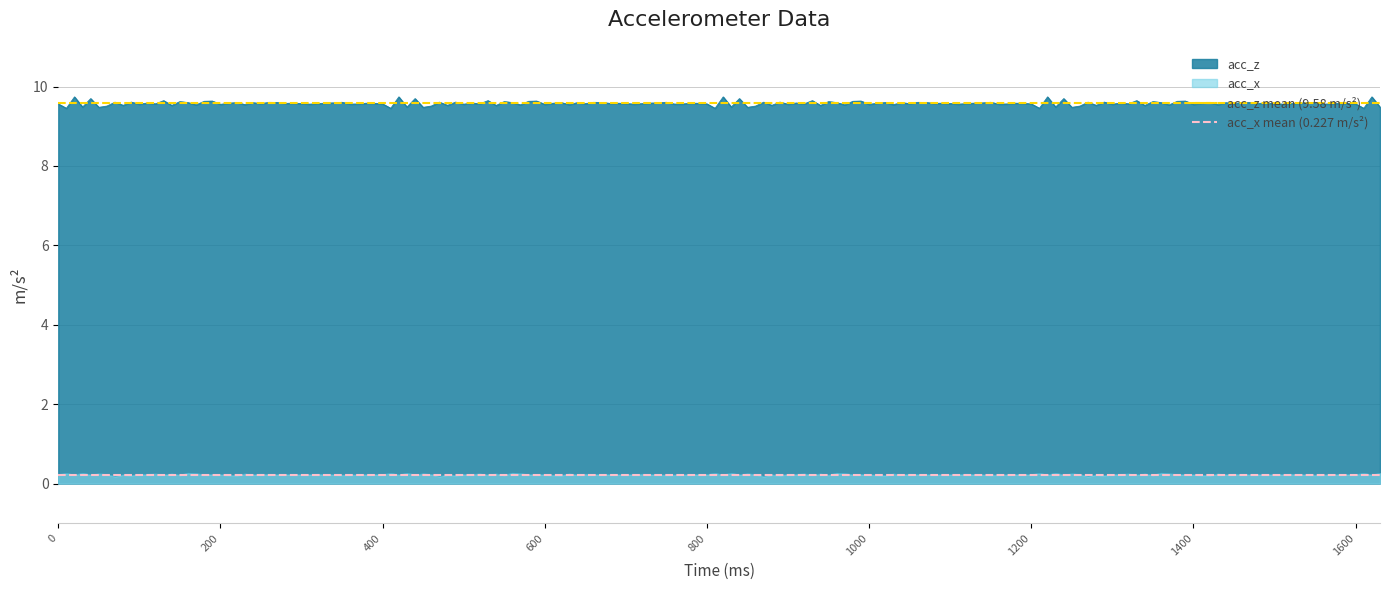

Does the chart have visible grid lines?

Yes